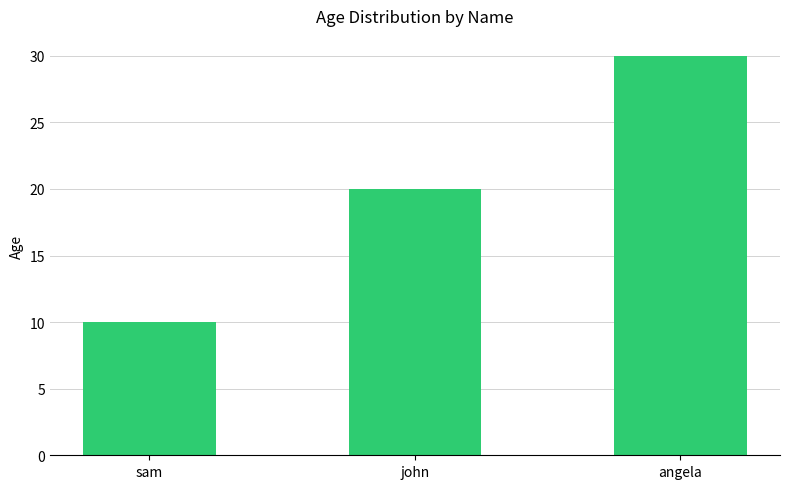

Is it true that the value at sam is 10?

True